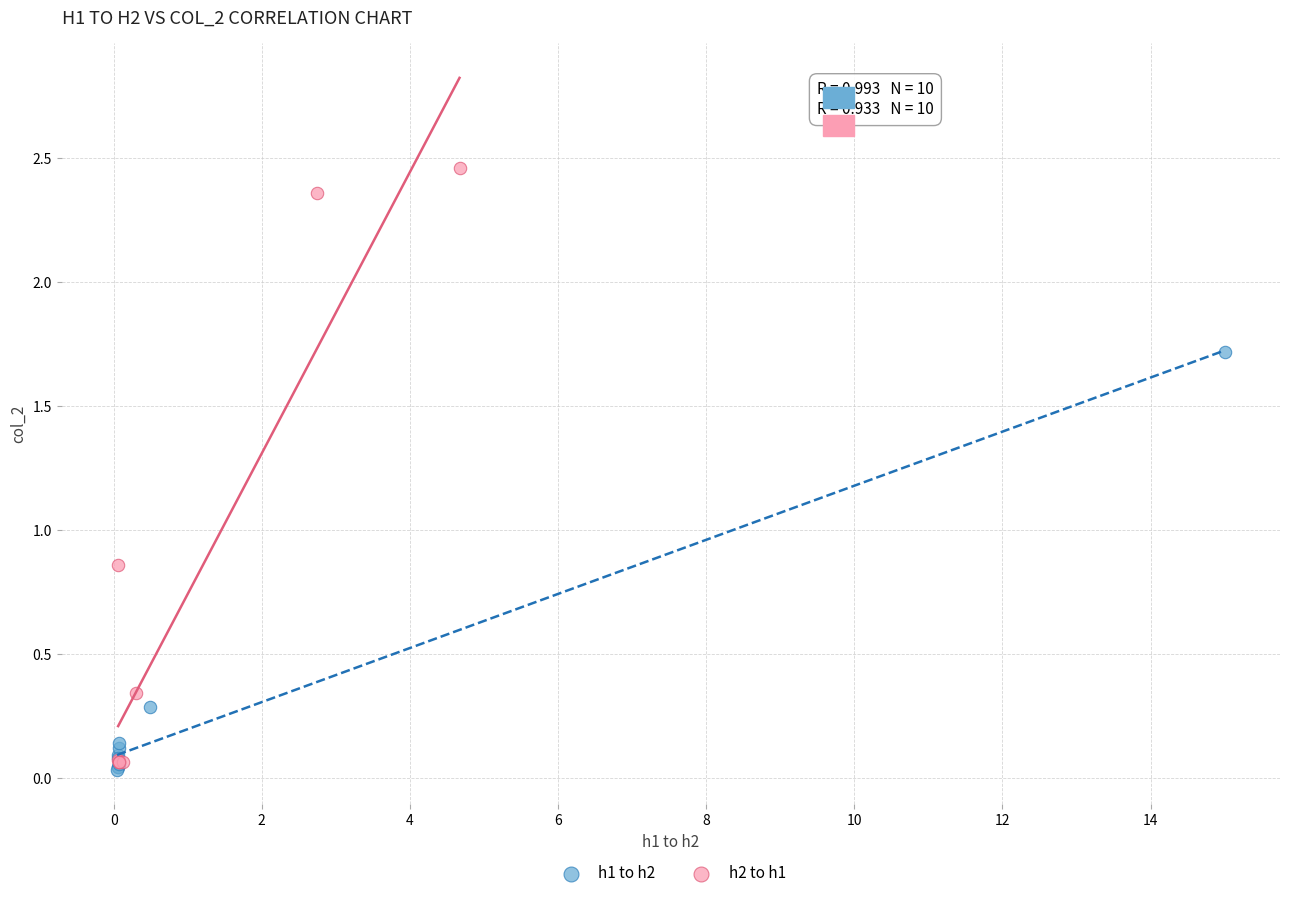

What are all the series names shown in the legend?

h1 to h2, h2 to h1